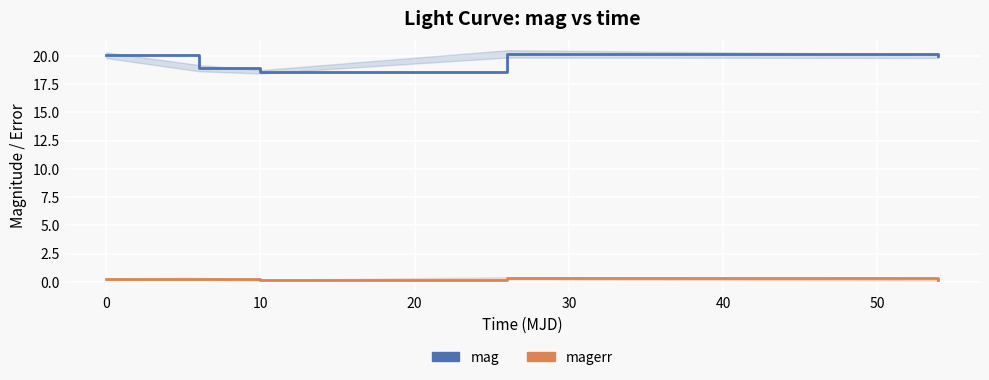

Between 0 and 30, which series saw the biggest shift?

mag